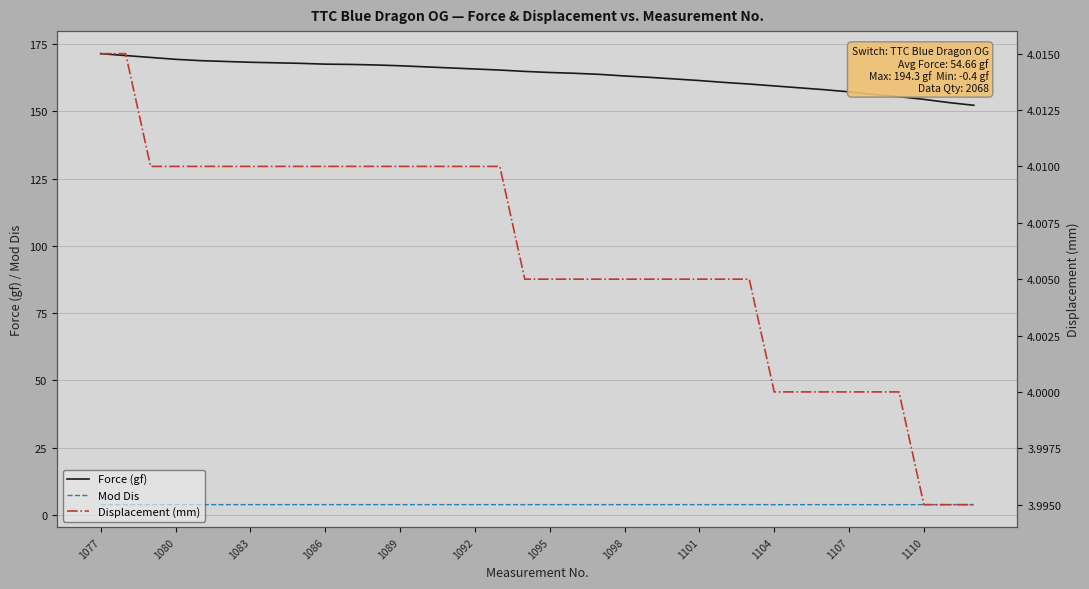

True or false: Displacement (mm) and Mod Dis intersect in this chart.

False